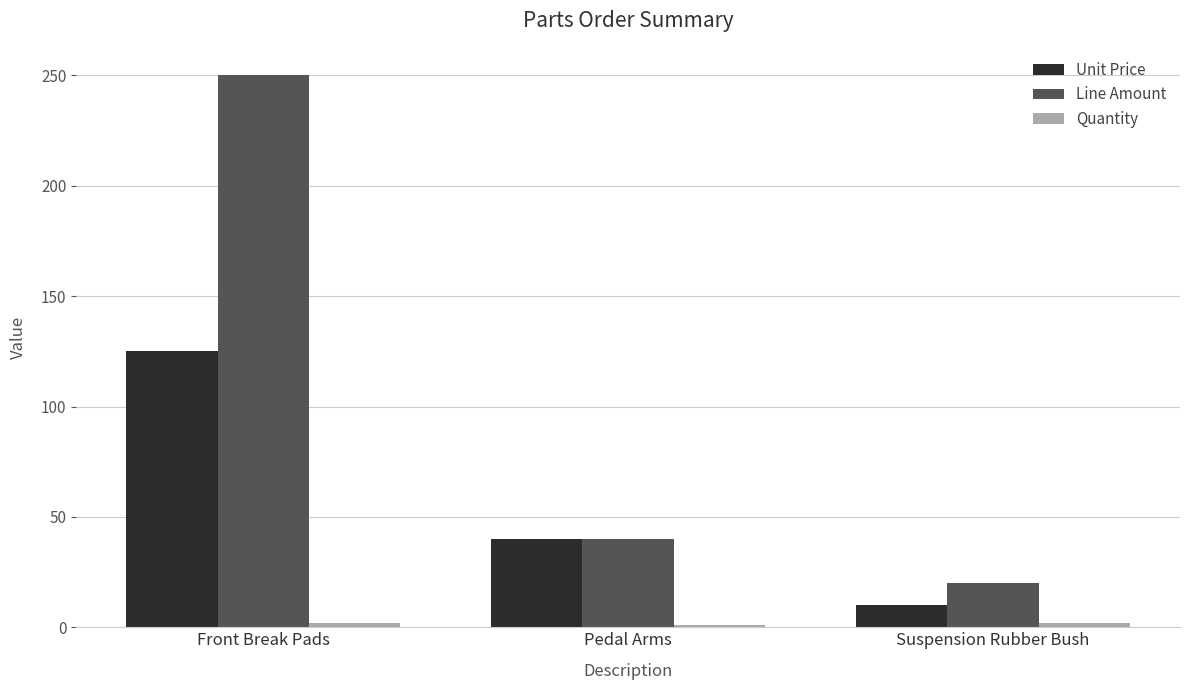

What is the approximate value of Unit Price at Suspension Rubber Bush, to the nearest 10?

10